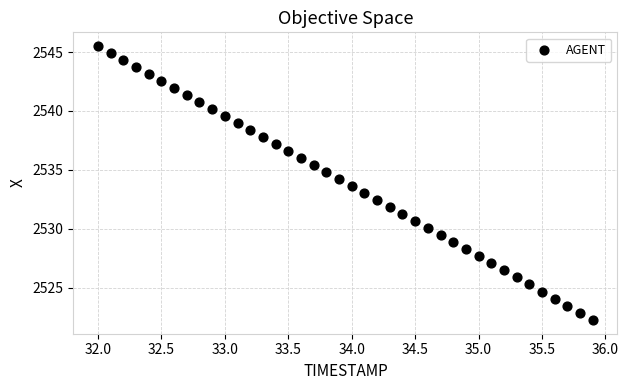

What is the range of X values (max minus min)?

3.9